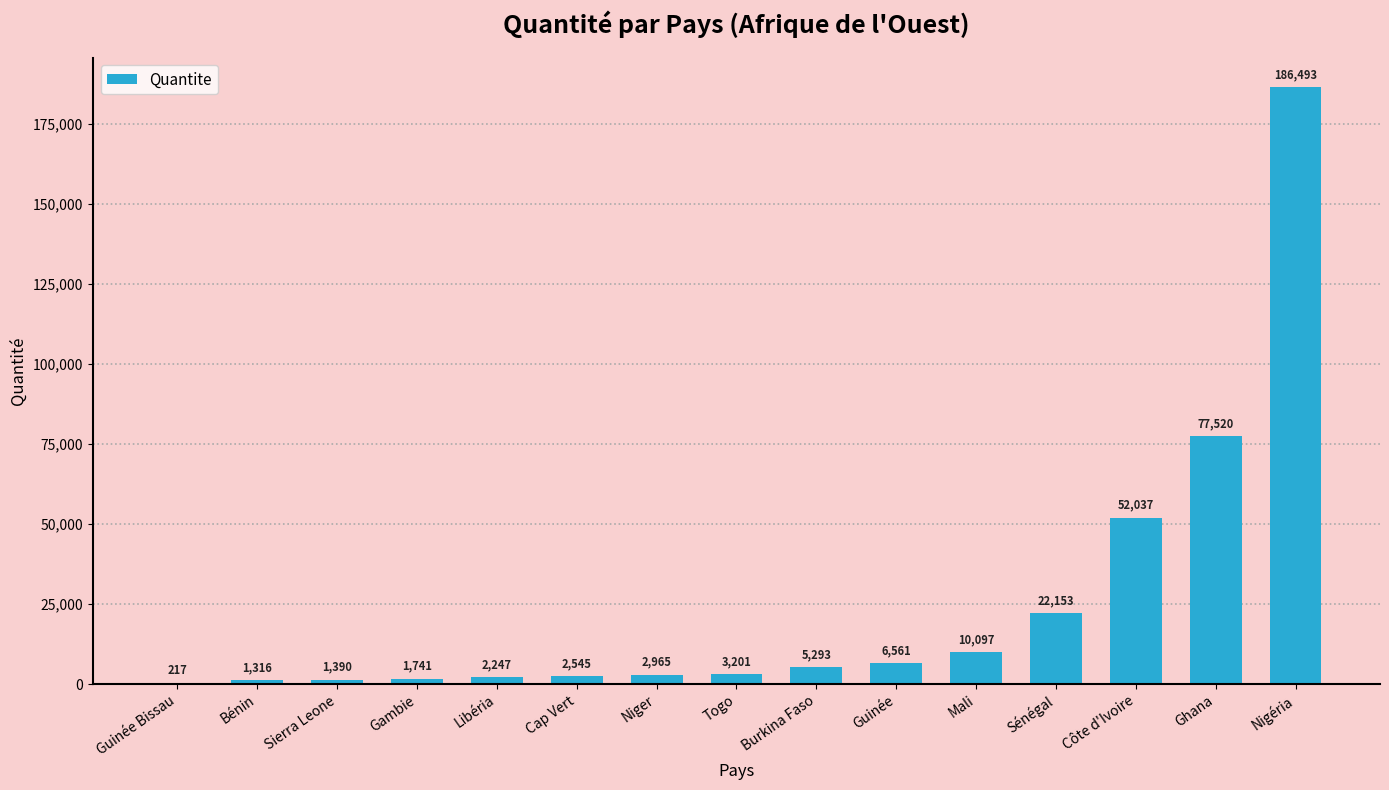

At which label is the value closest to 93355?

Ghana